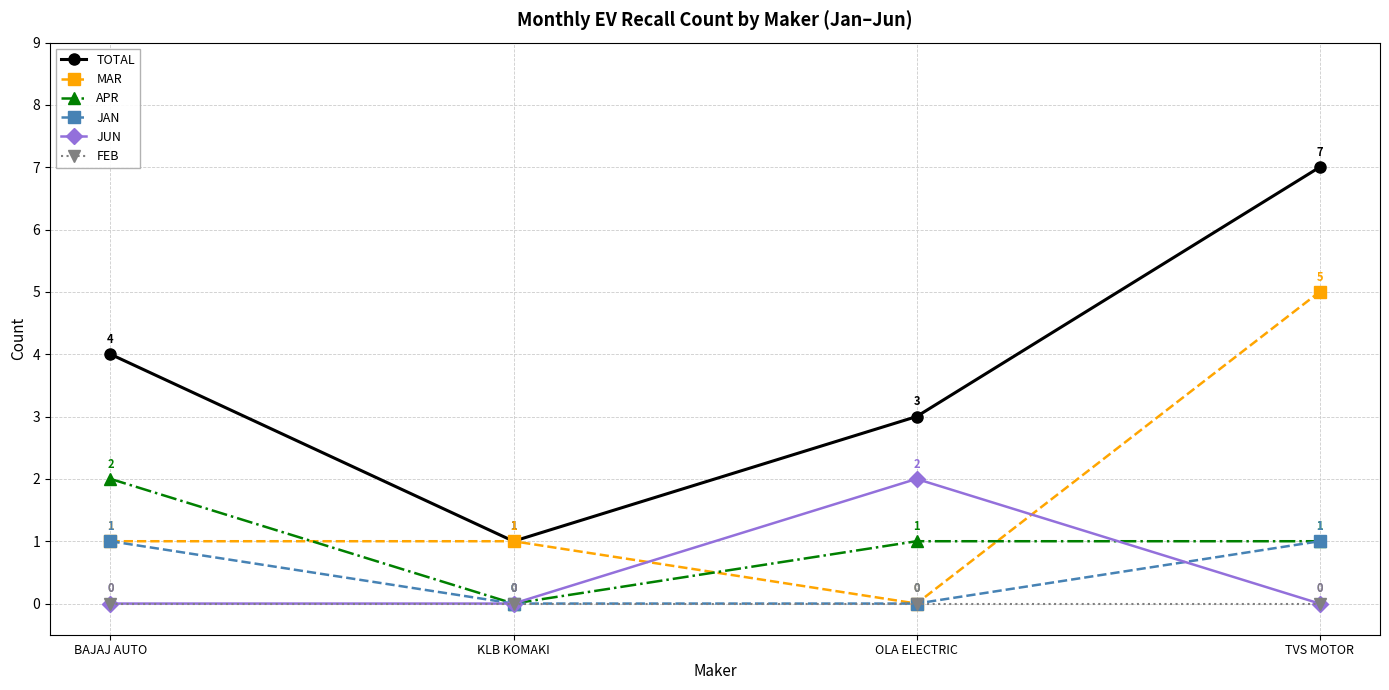

What position from the right is KLB KOMAKI?

3